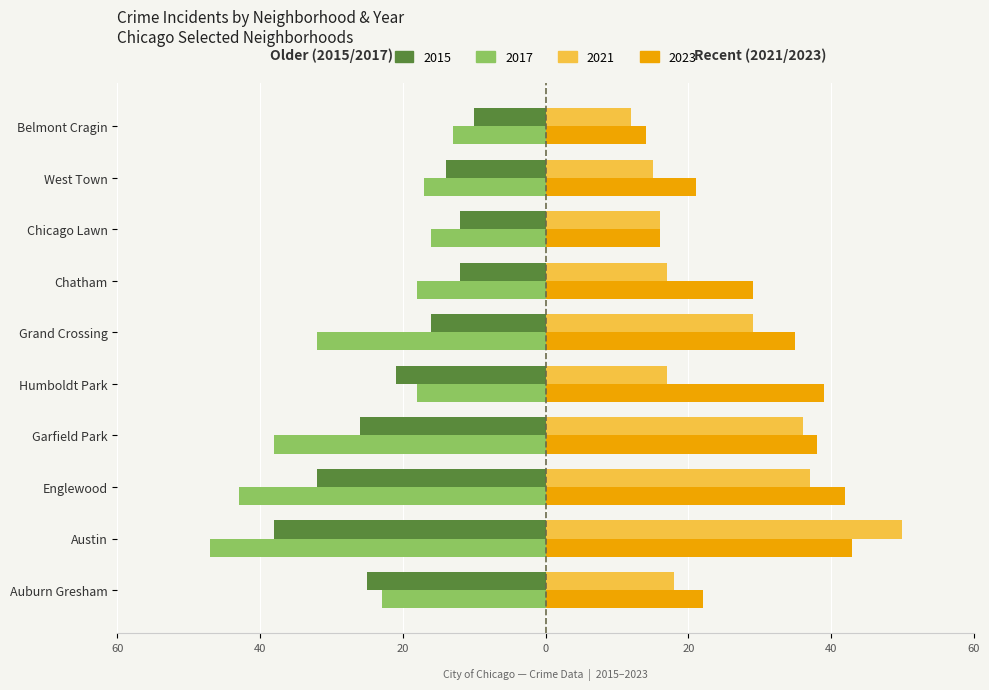

At which category is the sum across all series the highest?

Austin